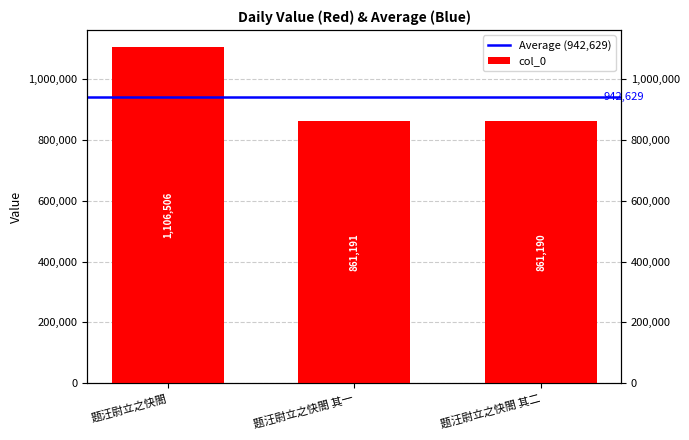

The chart shows a value of 1749561 at 题汪尉立之快閤. True or false?

False